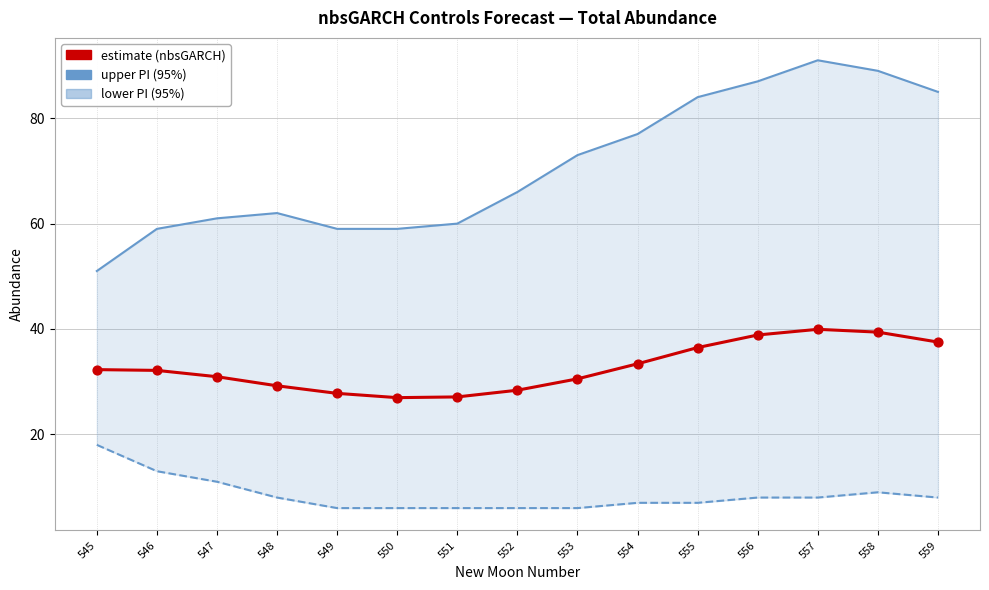

What are all the series names shown in the legend?

upper_pi, lower_pi, estimate